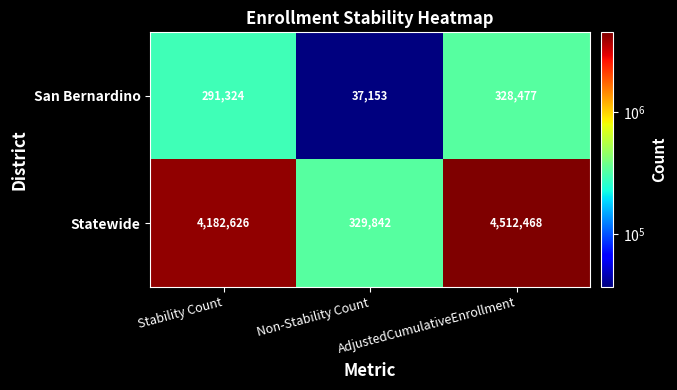

Which series changed the most between Non-Stability Count and AdjustedCumulativeEnrollment?

Statewide